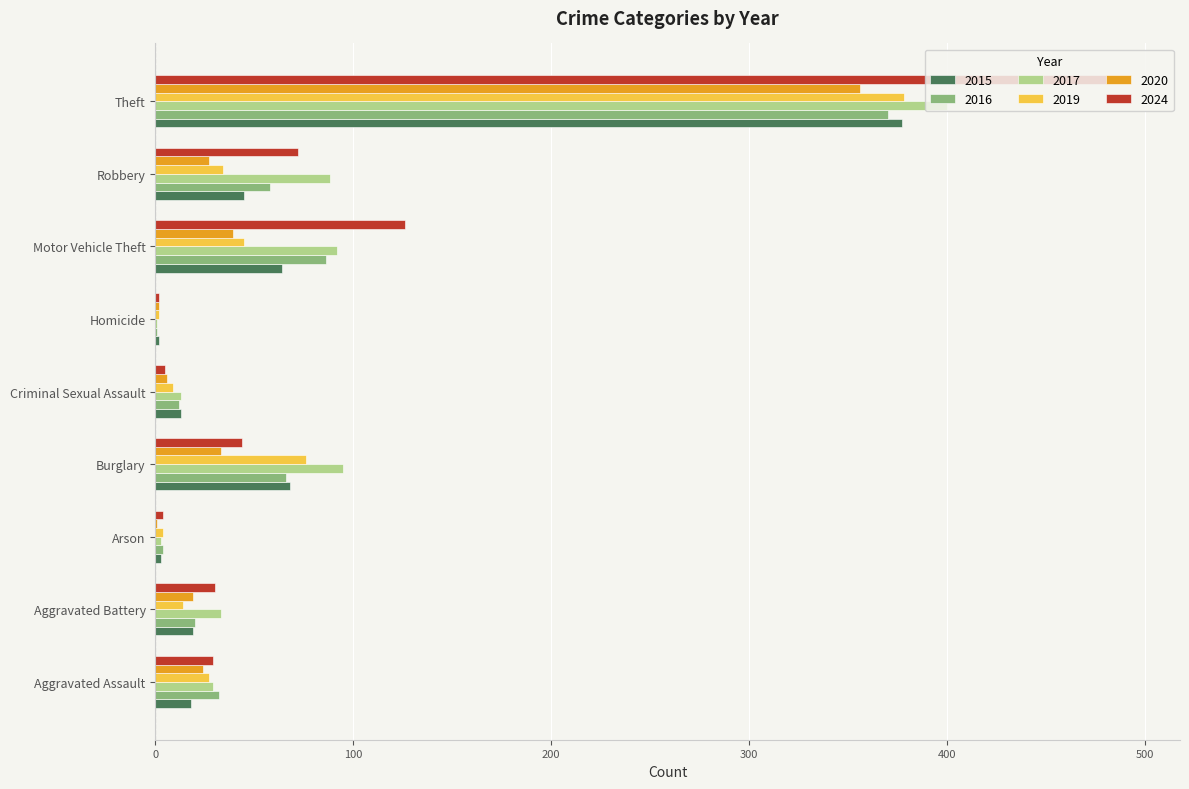

What is the approximate value of 2019 at Motor Vehicle Theft?

45